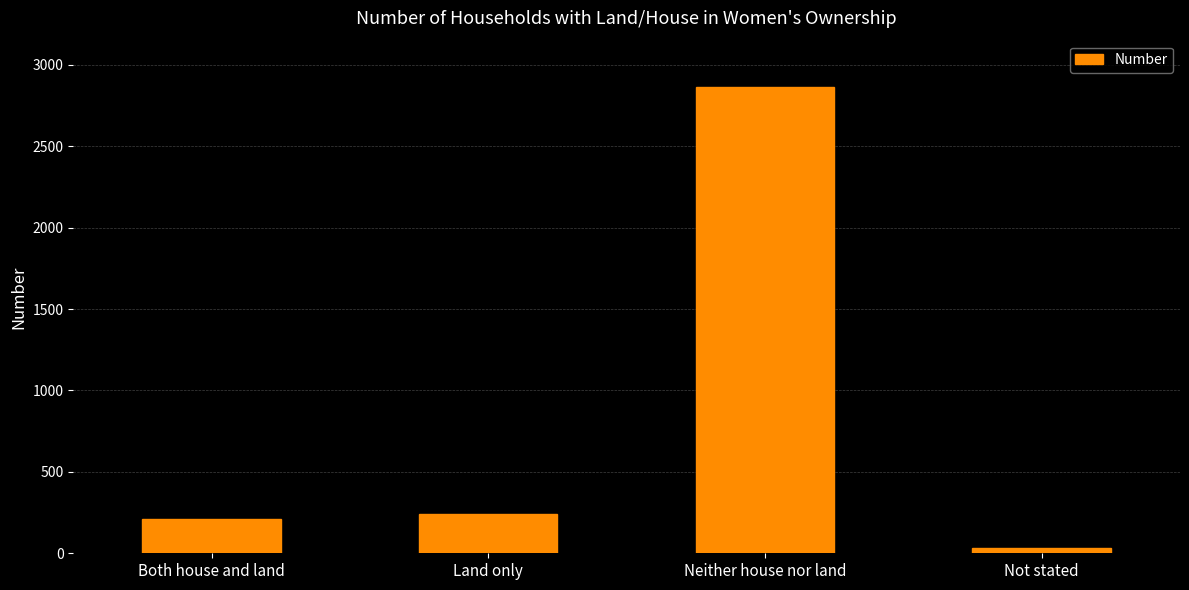

Between Land only and Both house and land, which is larger?

Land only